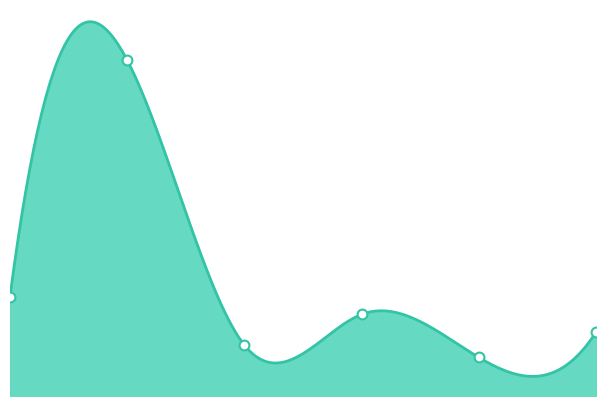

Between 8/31/2015 I26 and 9/16/2015 H45, which is larger?

9/16/2015 H45